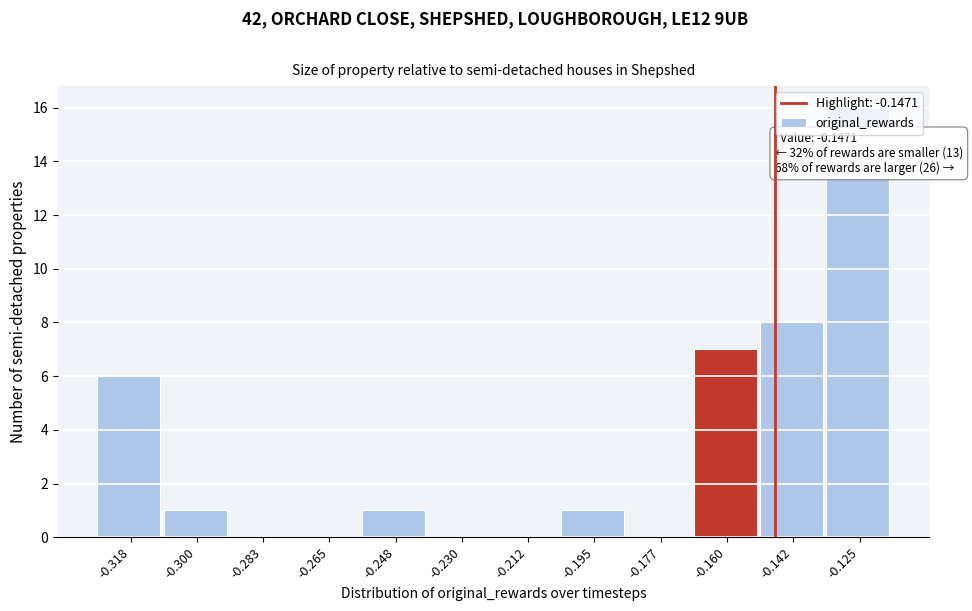

Is it true that the value at -0.212 is 8?

False